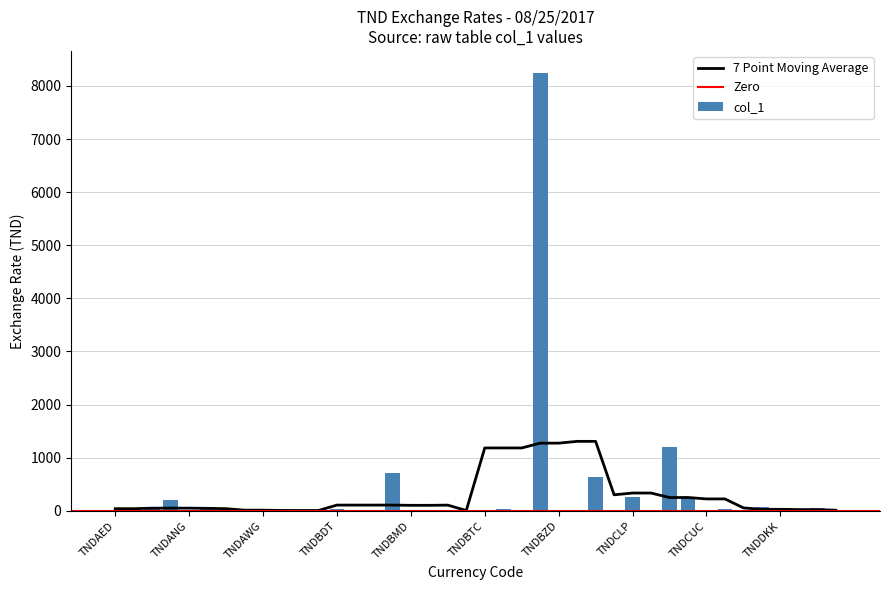

What is the highest value of the col_1 series?

8246.5